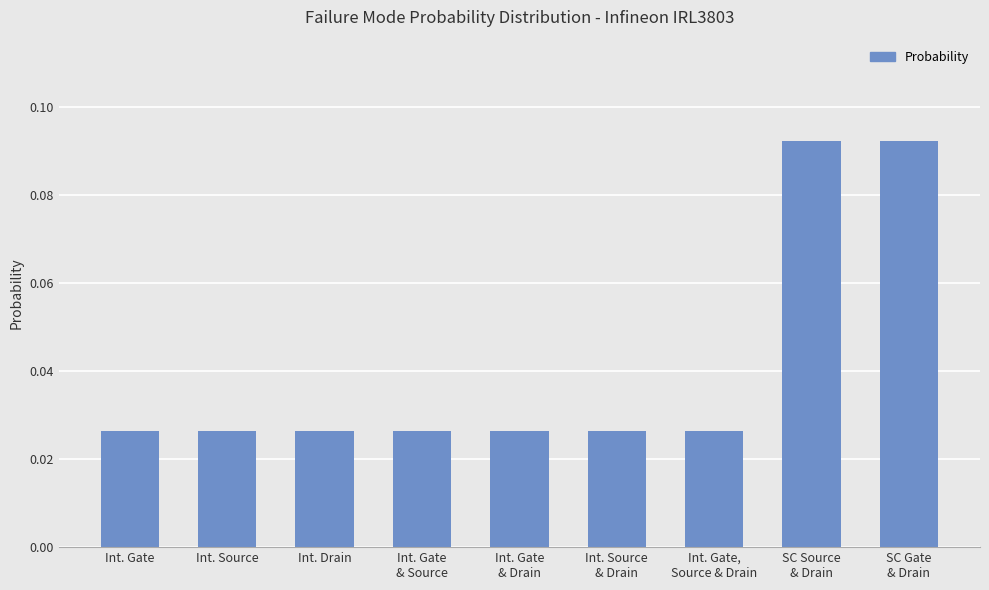

How many values are between 0 and 1?

9